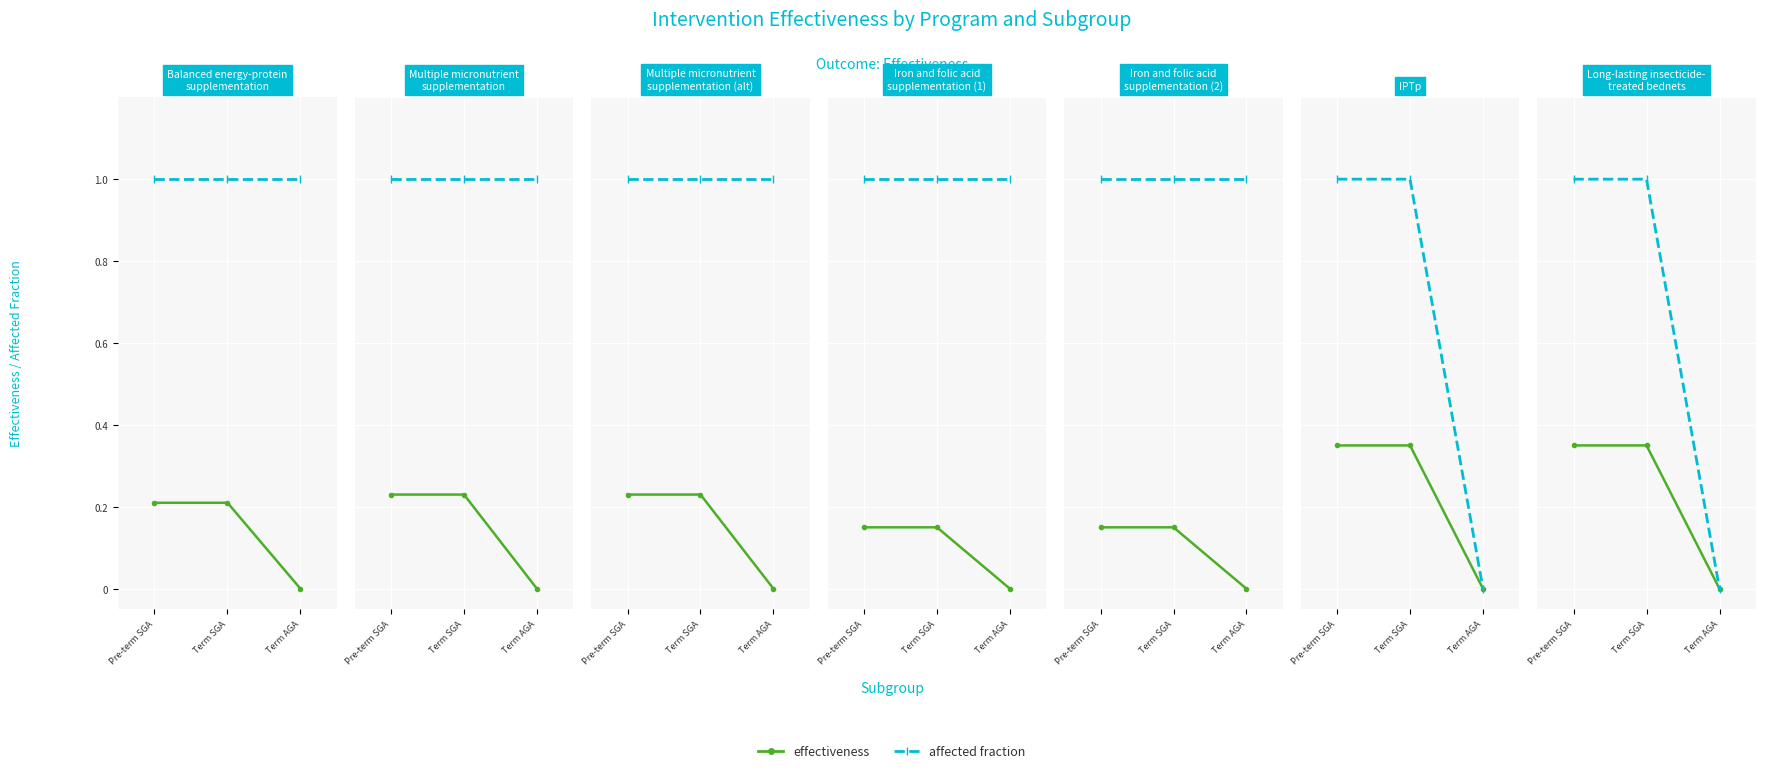

Which series has the largest range (max minus min)?

effectiveness